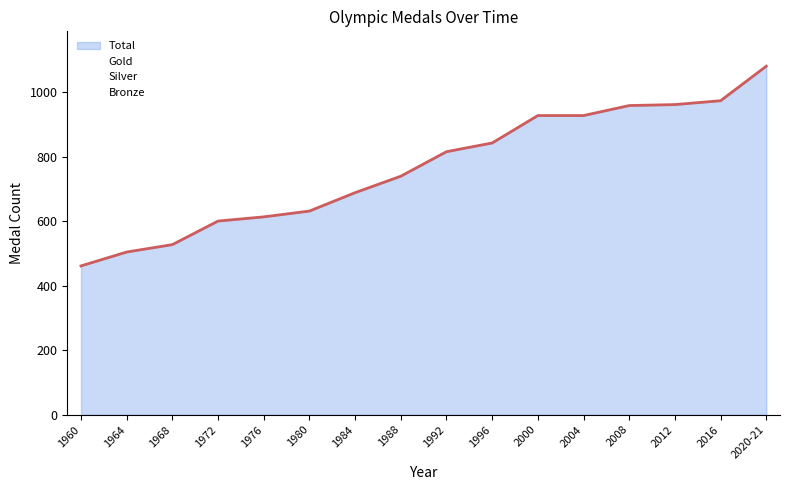

True or false: Gold and Silver cross at least once.

False